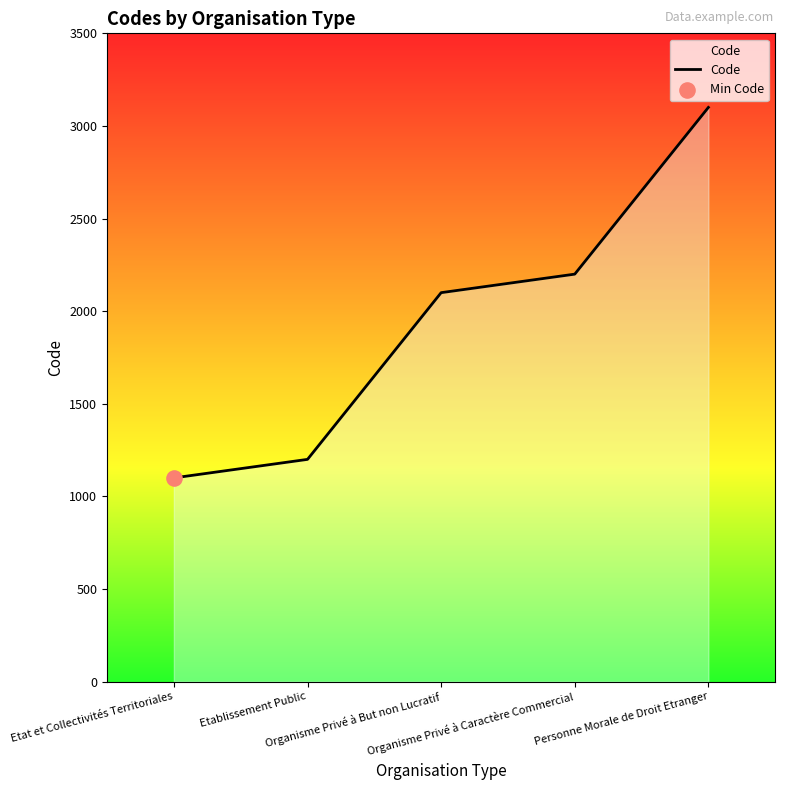

Between Etablissement Public and Personne Morale de Droit Etranger, which is larger?

Personne Morale de Droit Etranger